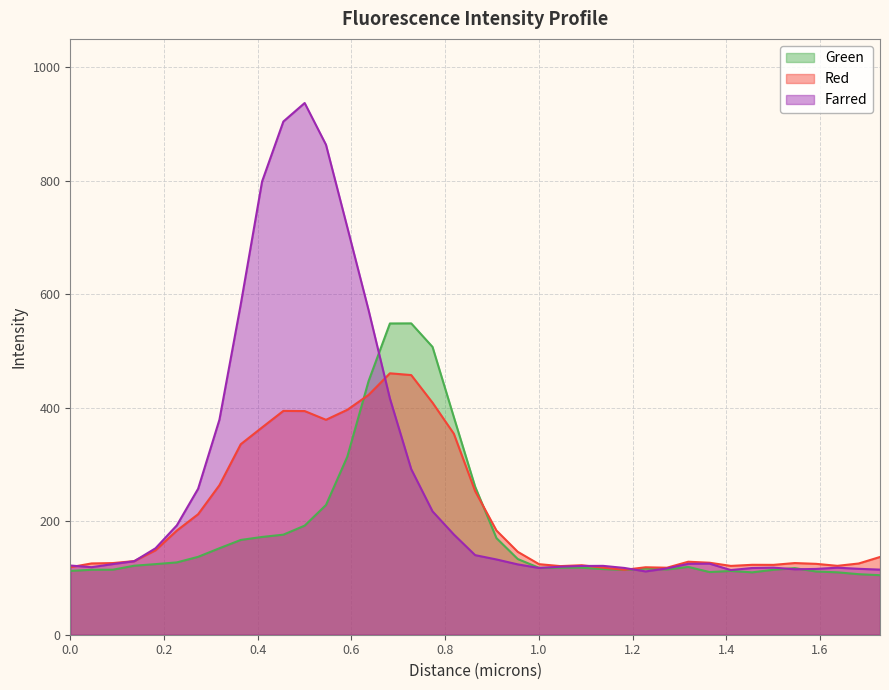

At which category does the chart reach its minimum across all series?

1.72805